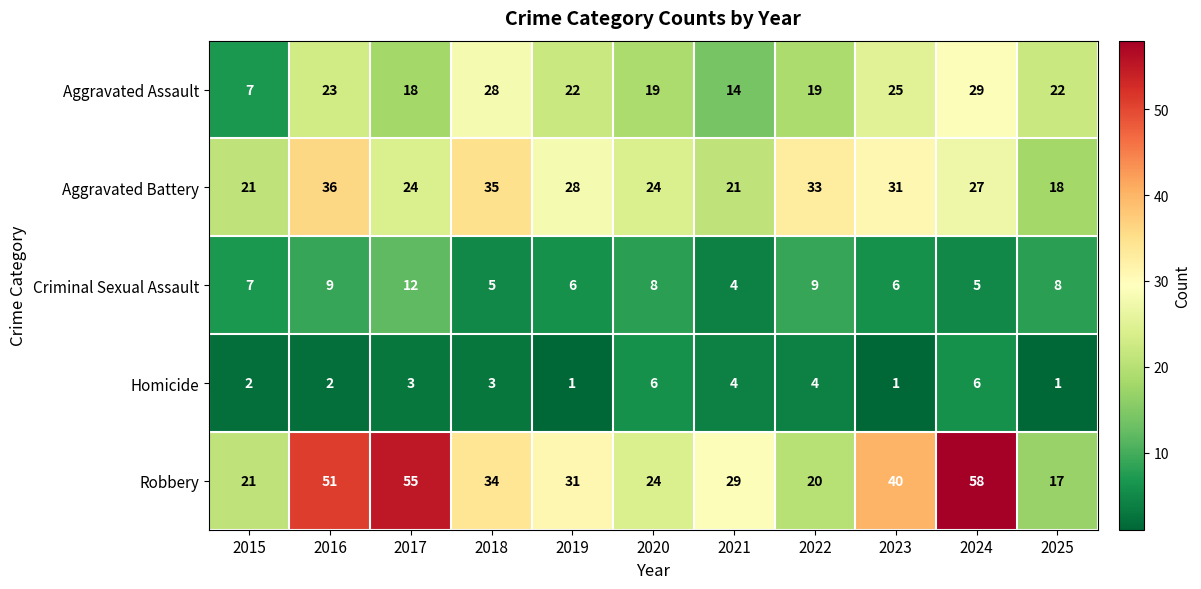

True or false: Criminal Sexual Assault has a value of 11 at 2015.

False